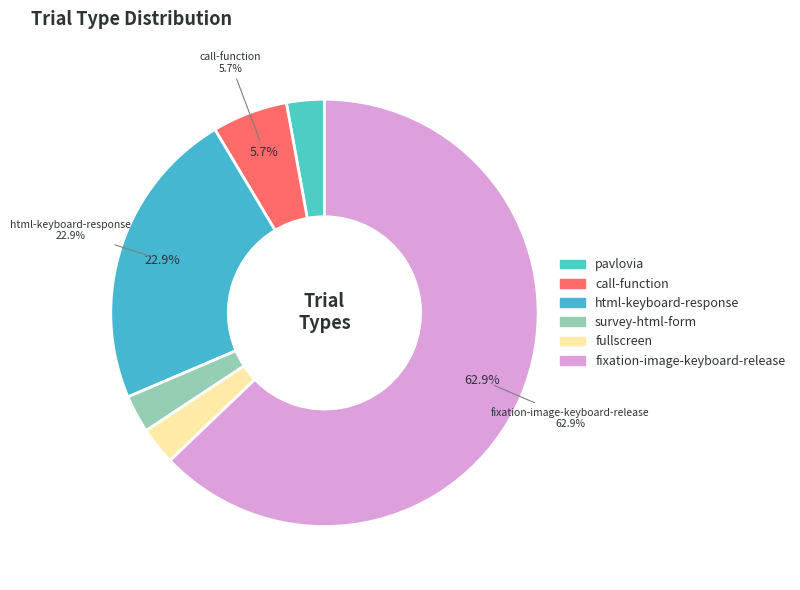

Which category has the smallest portion of the pie?

pavlovia